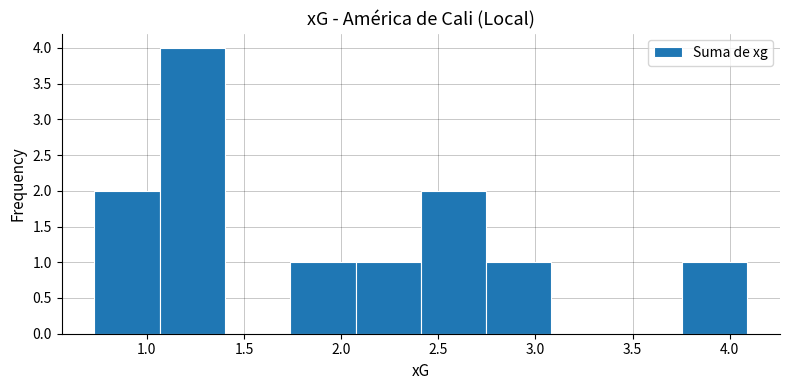

Reading left to right, list every bar in this chart as the range it spans on the x-axis followed by its height. Neither the bar edges nor the heights are printed on the chart, so give them approximately, as read against the axes.

0.75 to 1.05: 2
1.05 to 1.40: 4
1.40 to 1.75: 0
1.75 to 2.05: 1
2.05 to 2.40: 1
2.40 to 2.75: 2
2.75 to 3.10: 1
3.10 to 3.40: 0
3.40 to 3.75: 0
3.75 to 4.10: 1